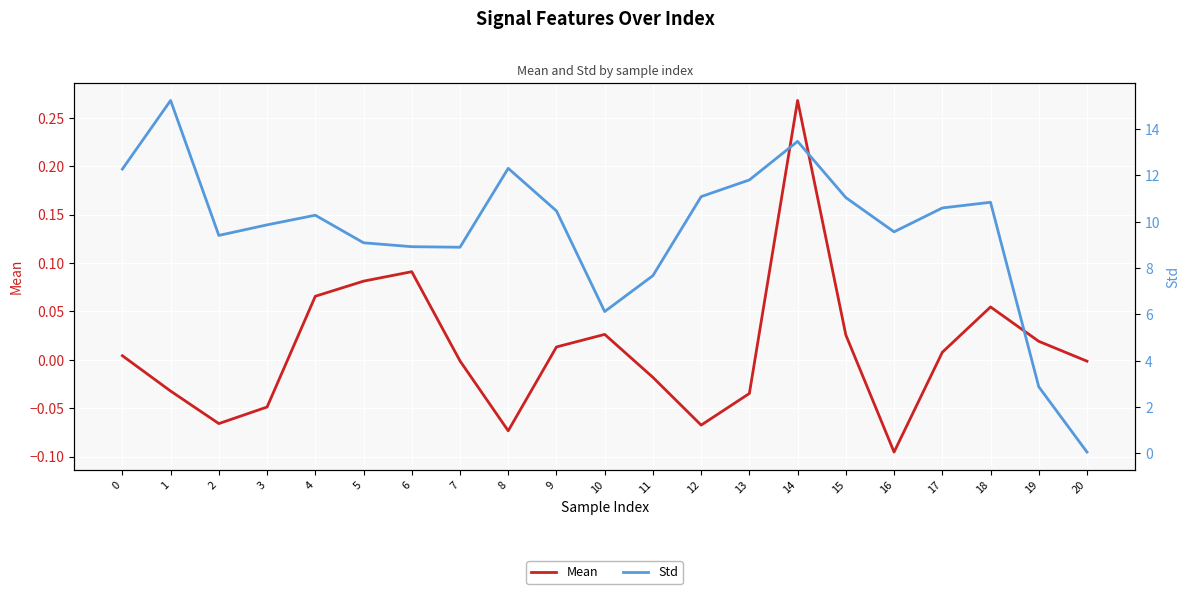

Count the number of categories in the chart.

21